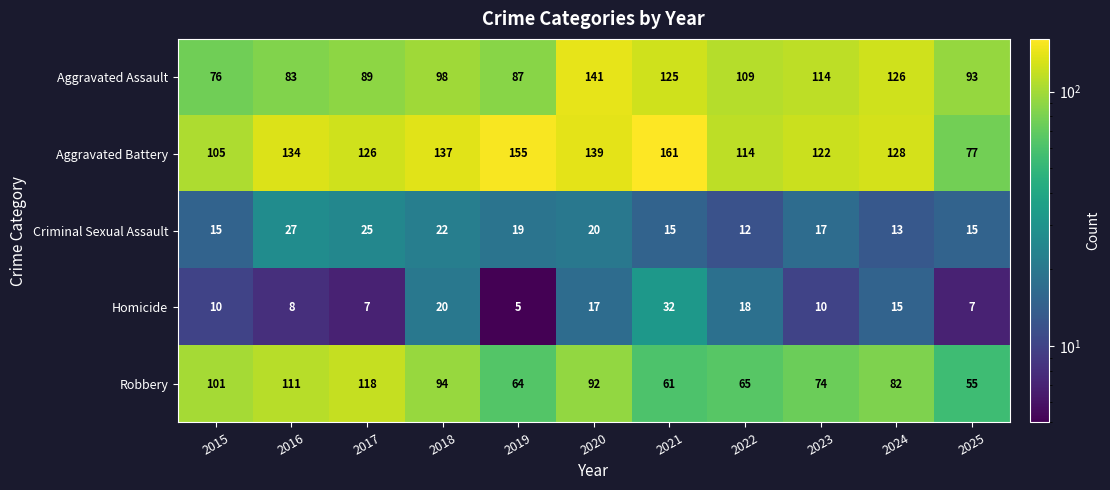

What is the total value across all series at 2025?

247